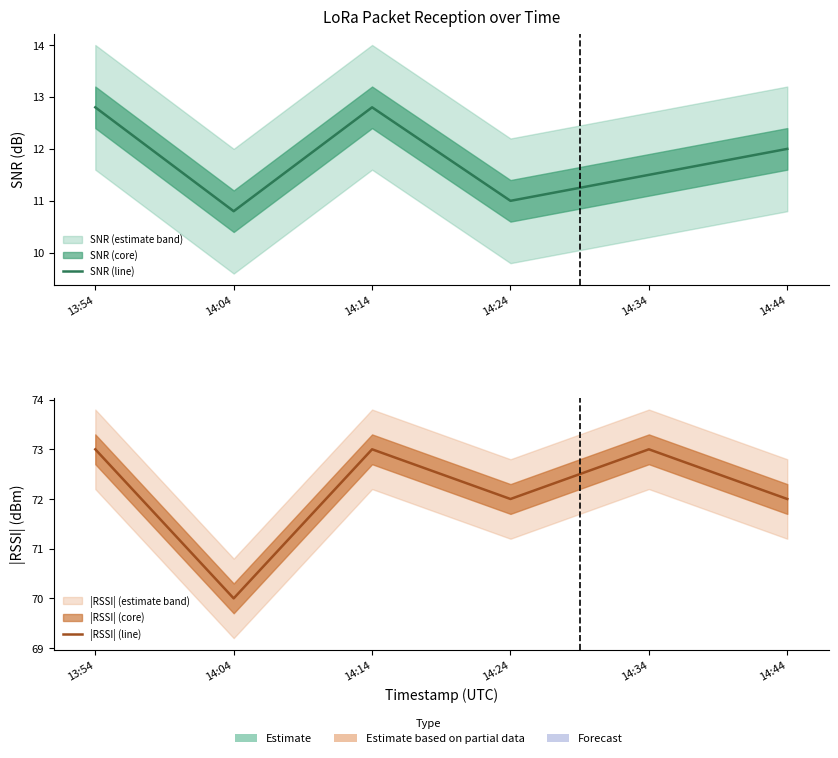

Is it true that |RSSI| (line) equals 41.5 at 14:24?

False